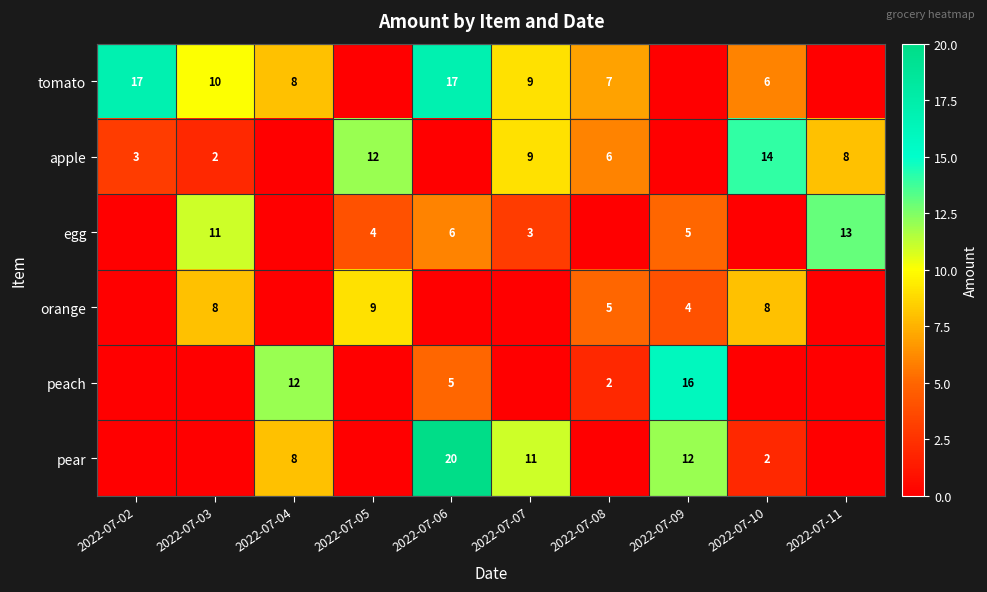

What is the sum of the apple values at 2022-07-08 and 2022-07-02?

9